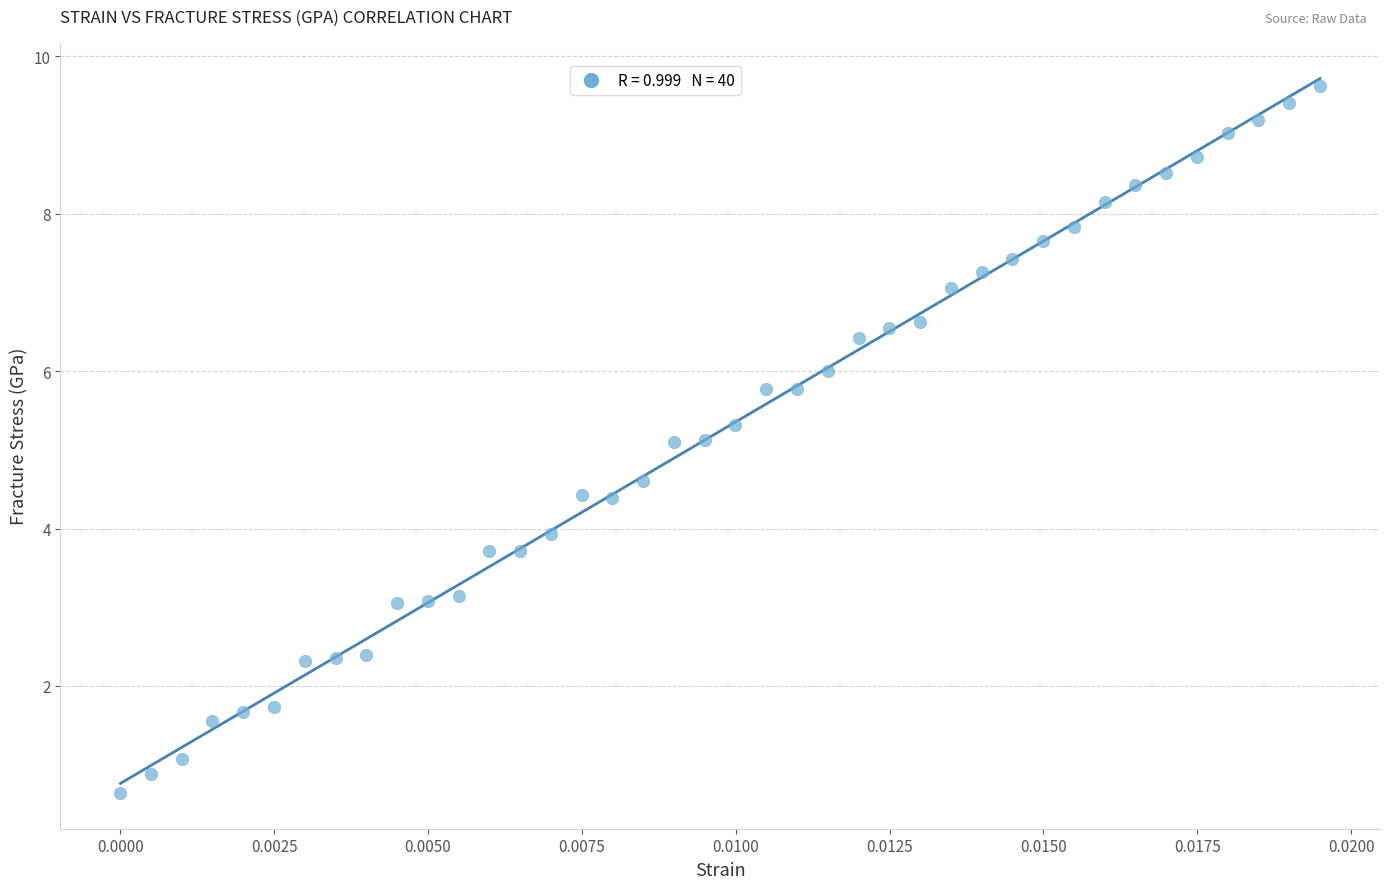

What is the range of Y values (max minus min)?

9.0